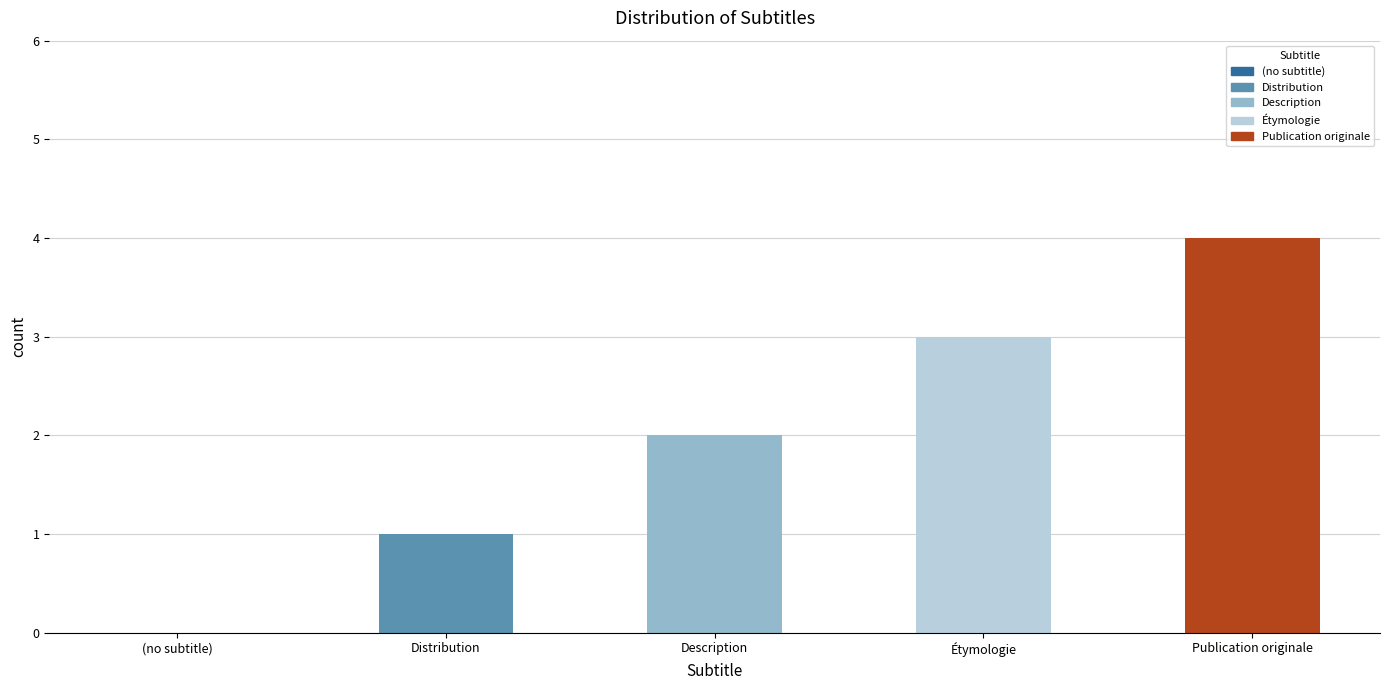

Is it true that the value at Distribution is 2?

False